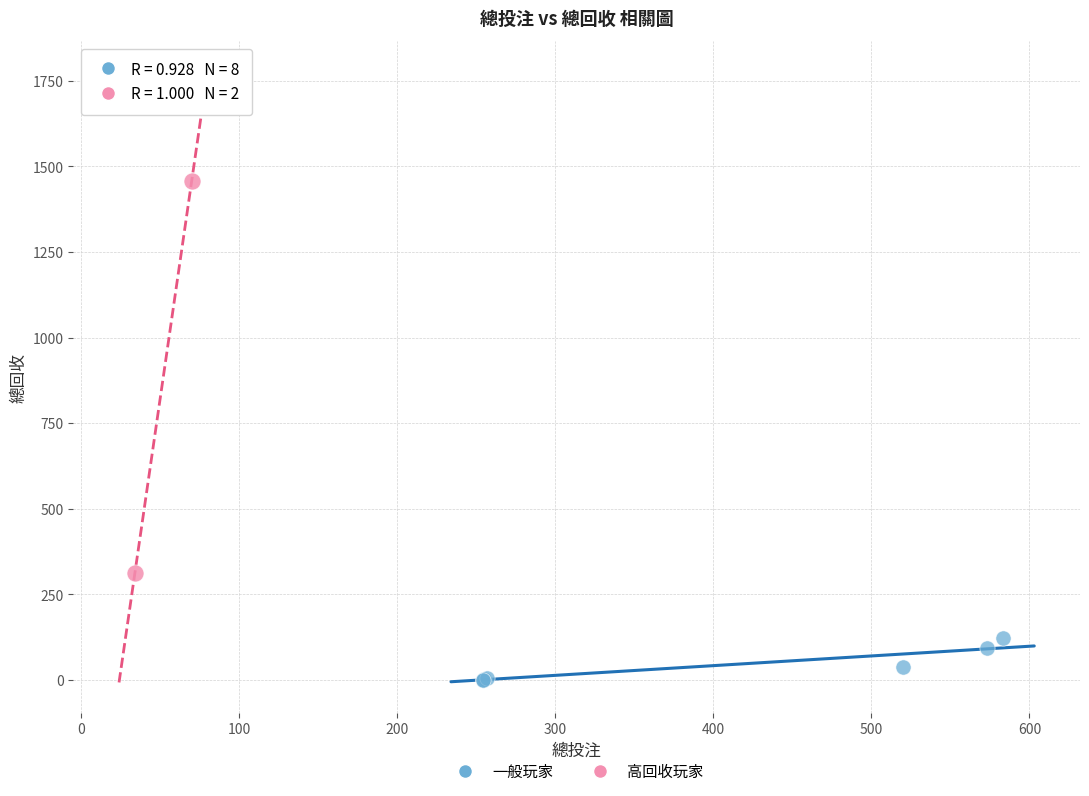

Which series has the largest Y range (max minus min)?

高回收玩家